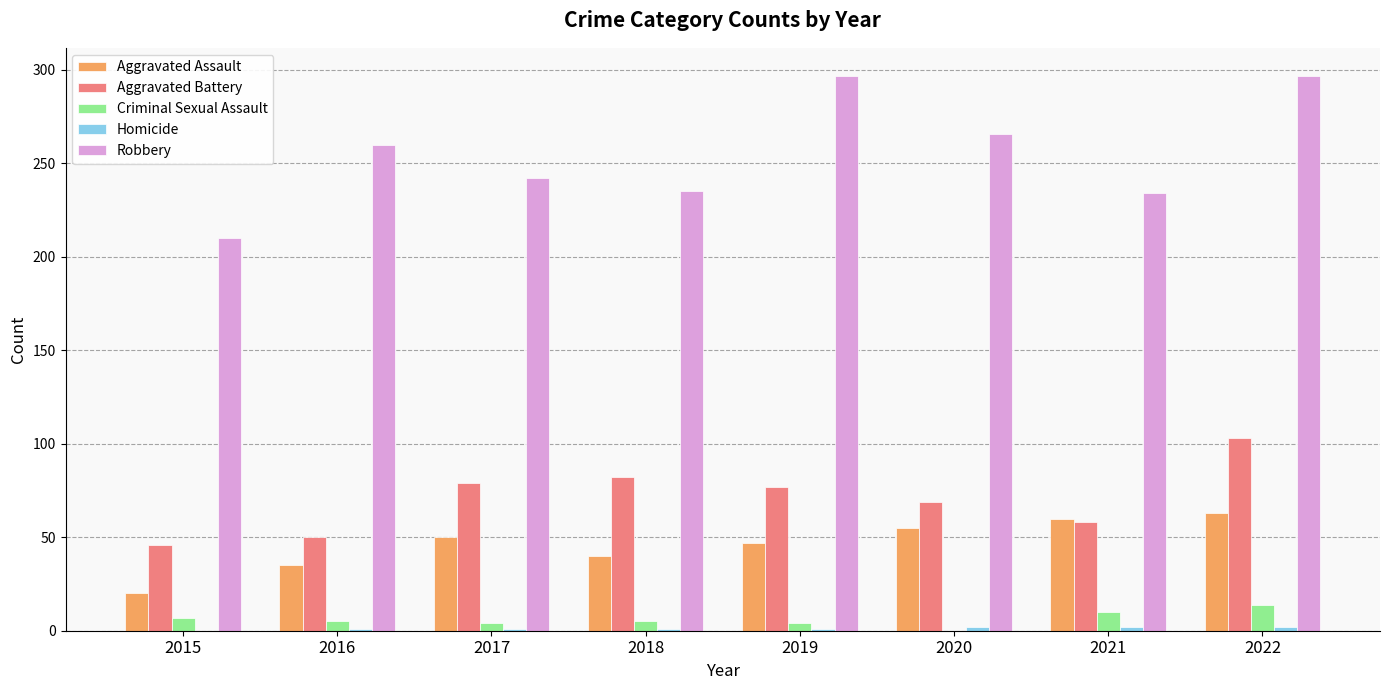

True or false: Aggravated Battery has a value of 82 at 2018.

True